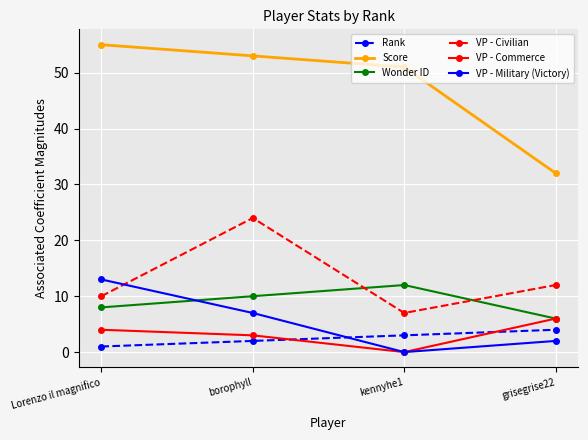

What is the value of the Rank point at the 2nd from the left?

2